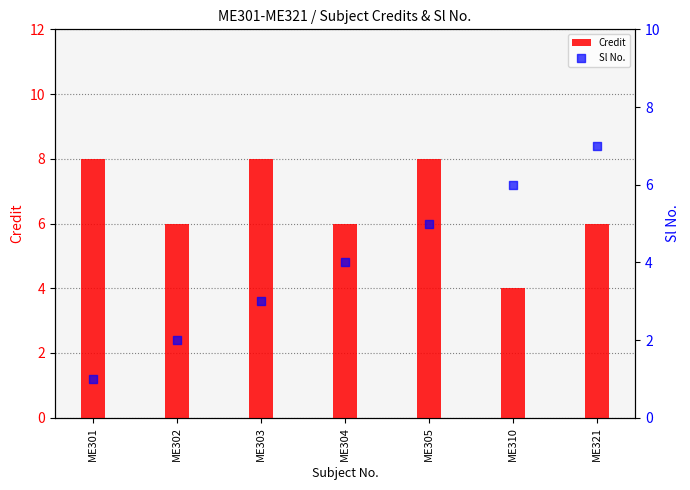

Is the value of Credit at ME302 greater than the value of Sl No. at ME310?

No